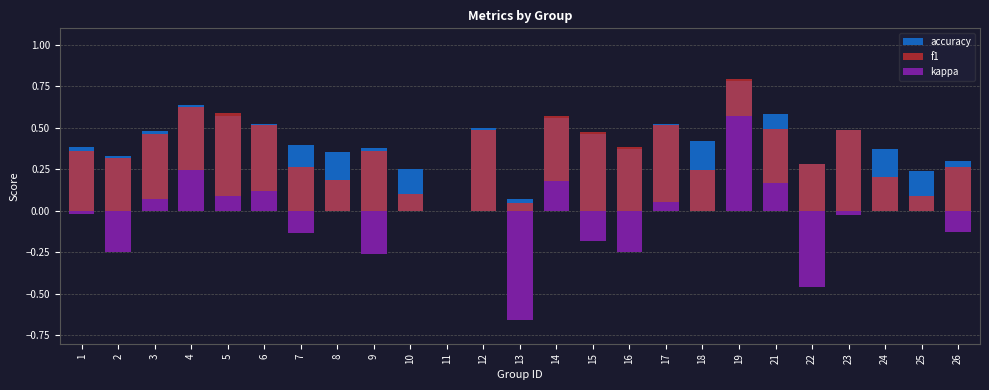

At how many categories does at least one series exceed 0?

24